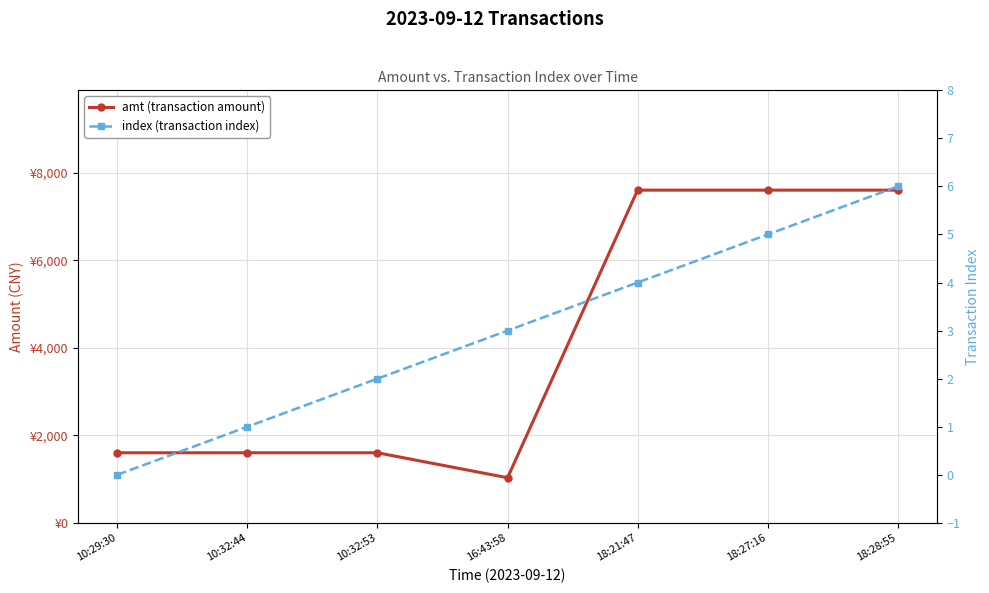

At which label is amt (transaction amount) closest to 4315?

10:29:30